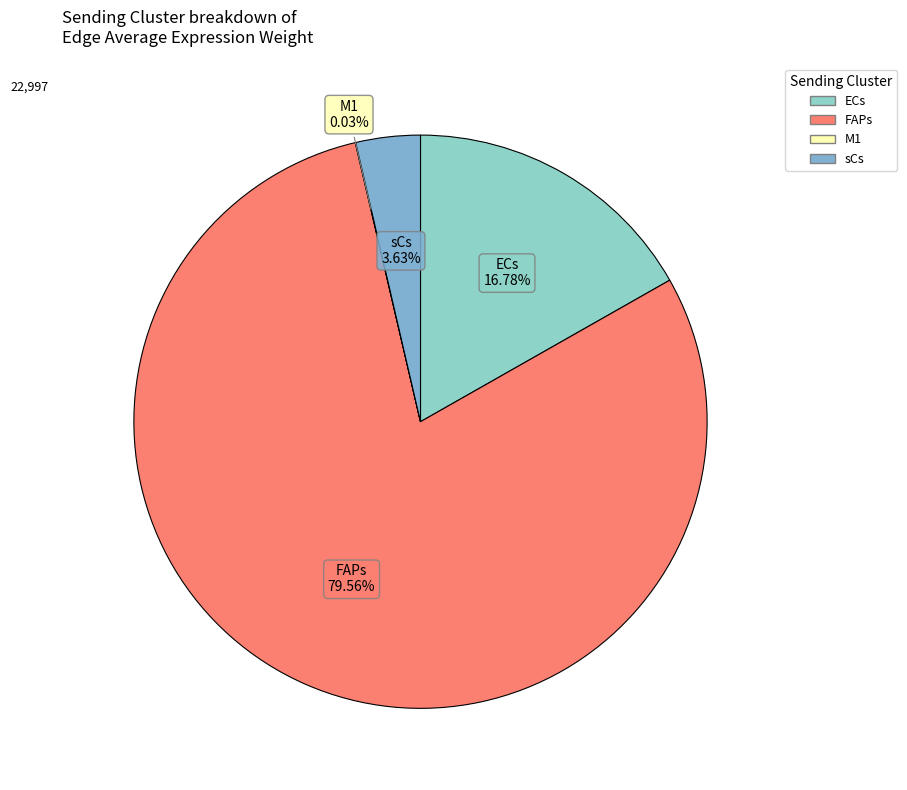

Which category accounts for the majority?

FAPs